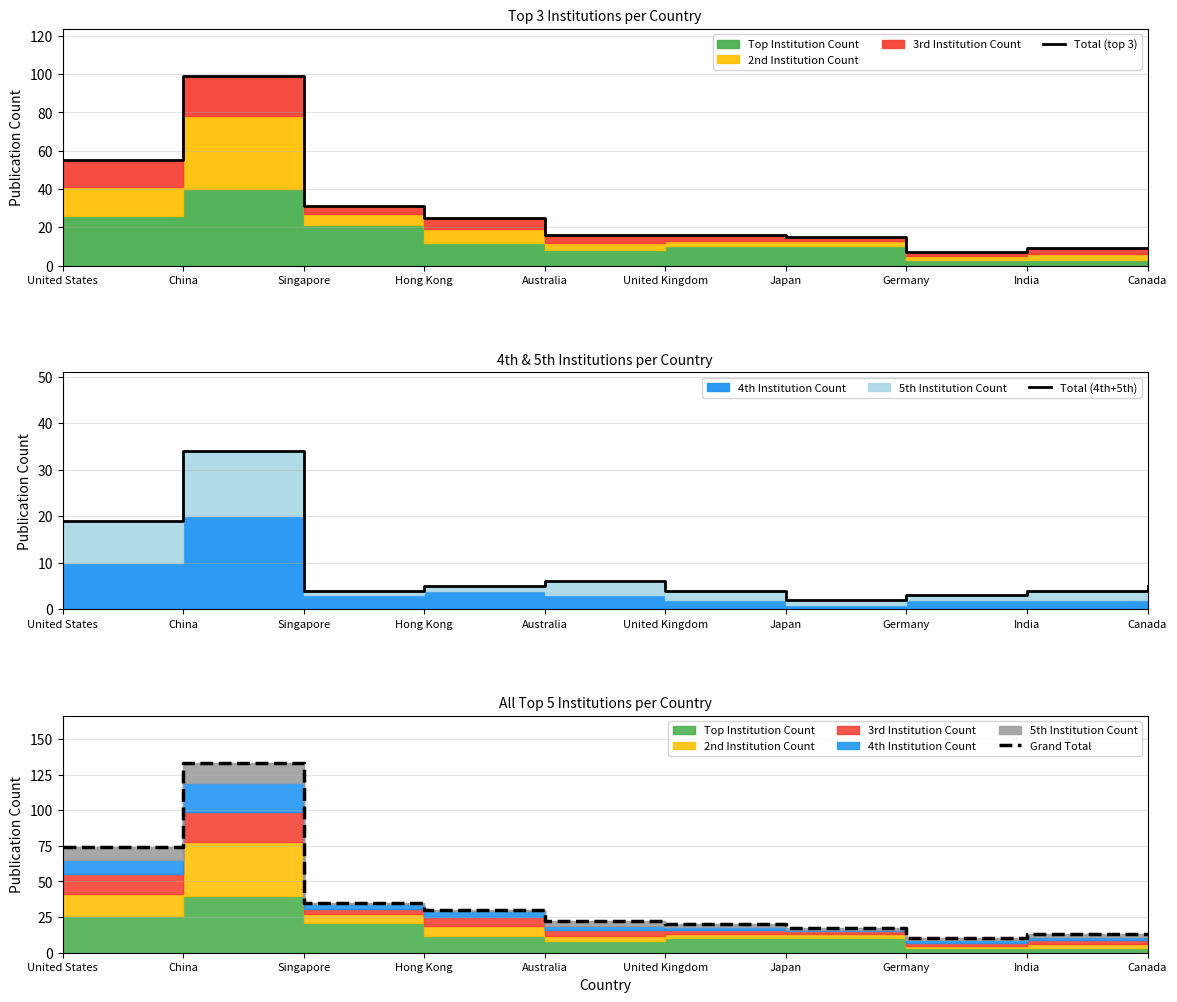

The Total (top 3) series shows 173 at China. True or false?

False